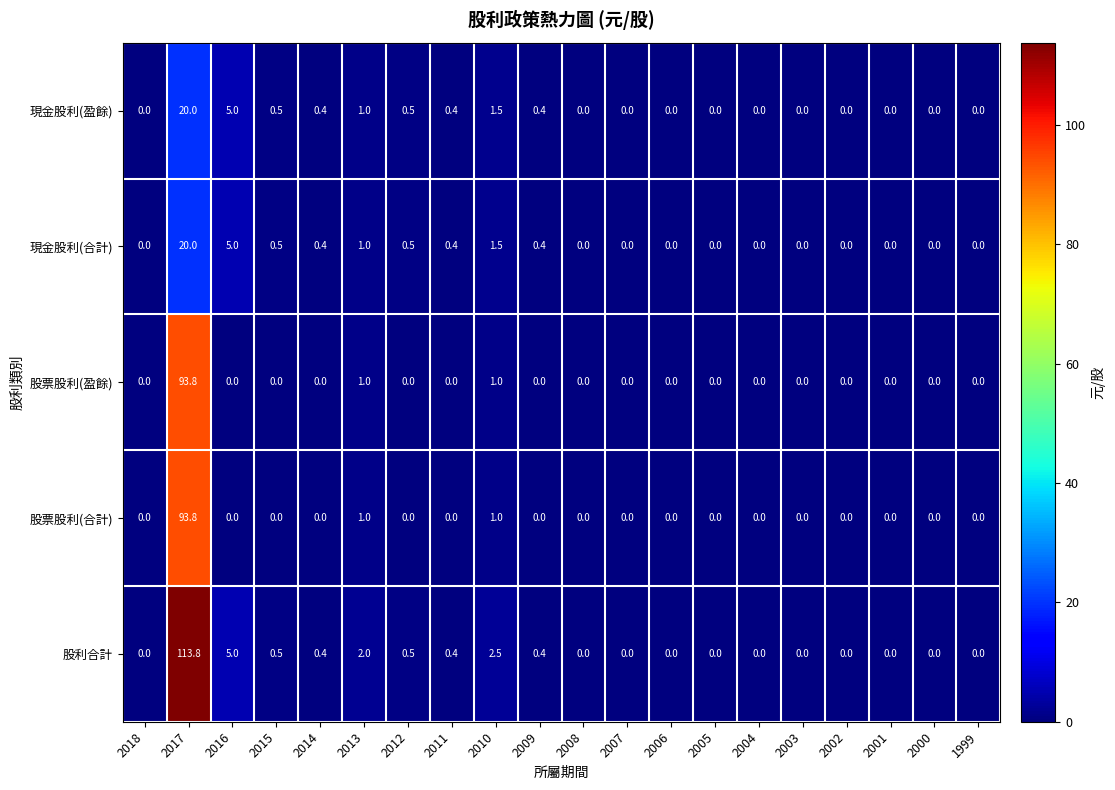

Which series has the largest total across all categories?

股利合計